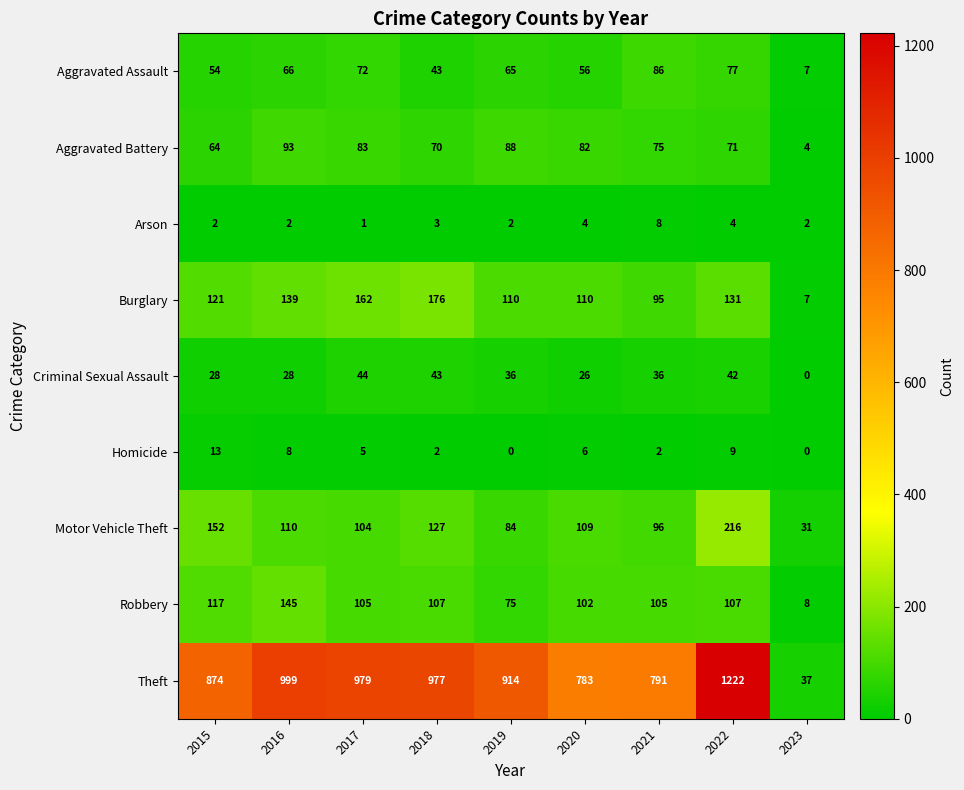

Is it true that Burglary equals 162 at 2017?

True